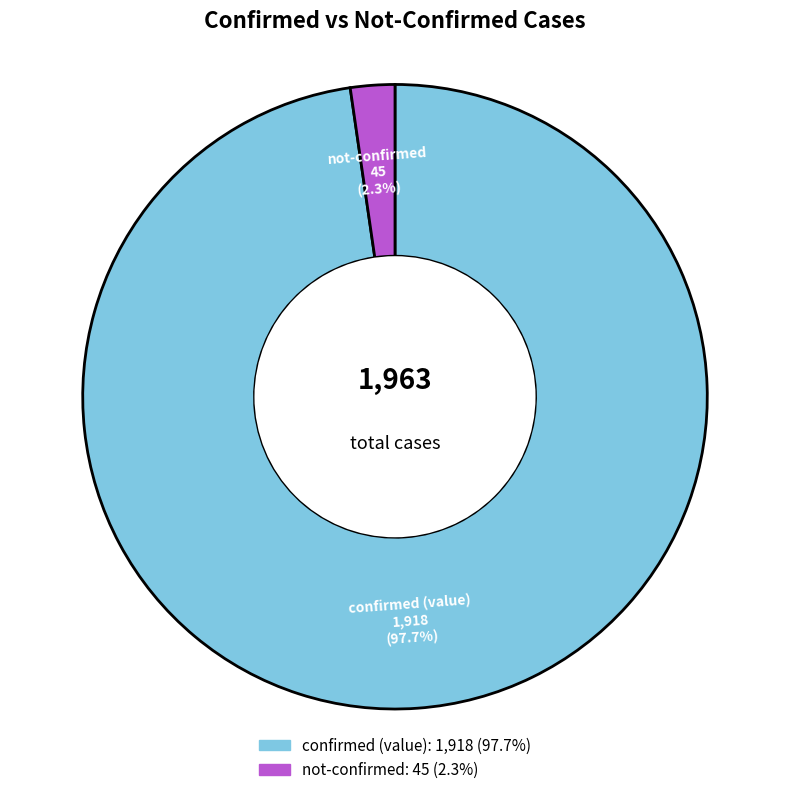

Between confirmed (value) and not-confirmed, which is larger?

confirmed (value)